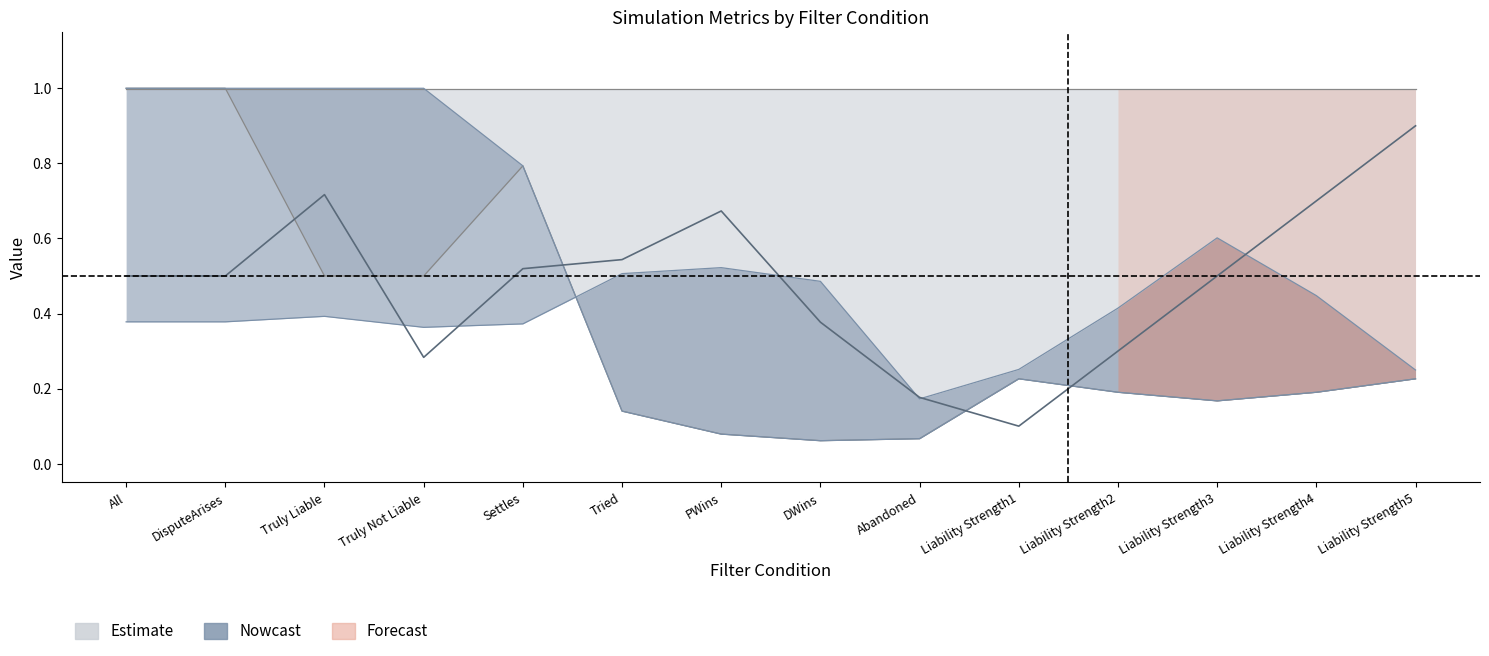

The False+- series shows 0.5 at Tried. True or false?

True